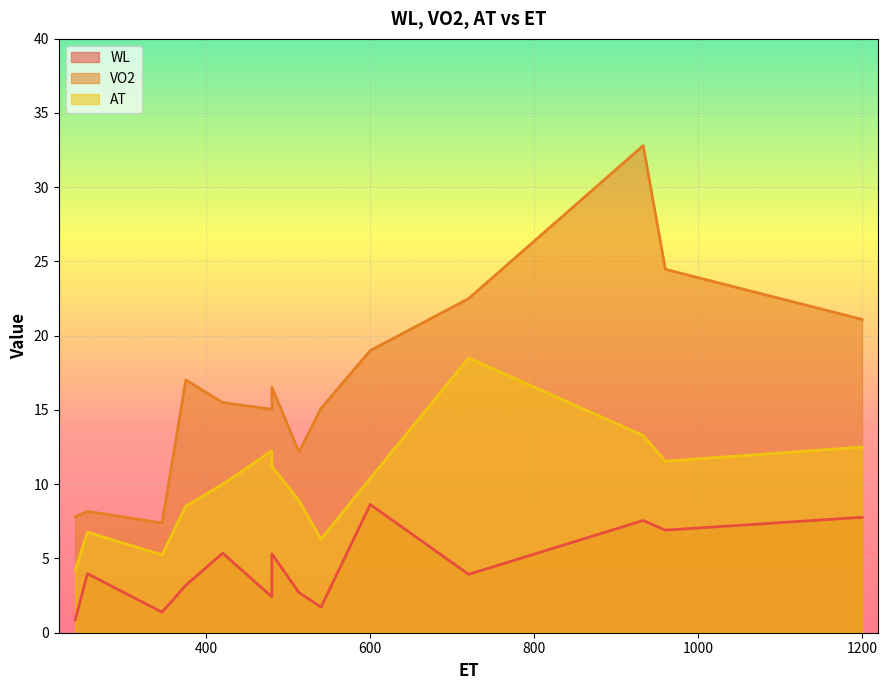

What are all the series names shown in the legend?

WL, VO2, AT